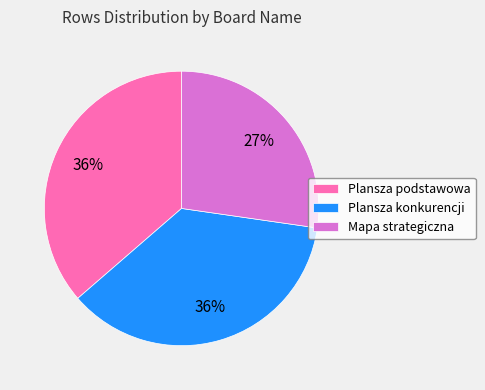

To the nearest percent, what portion does Plansza podstawowa represent?

36%